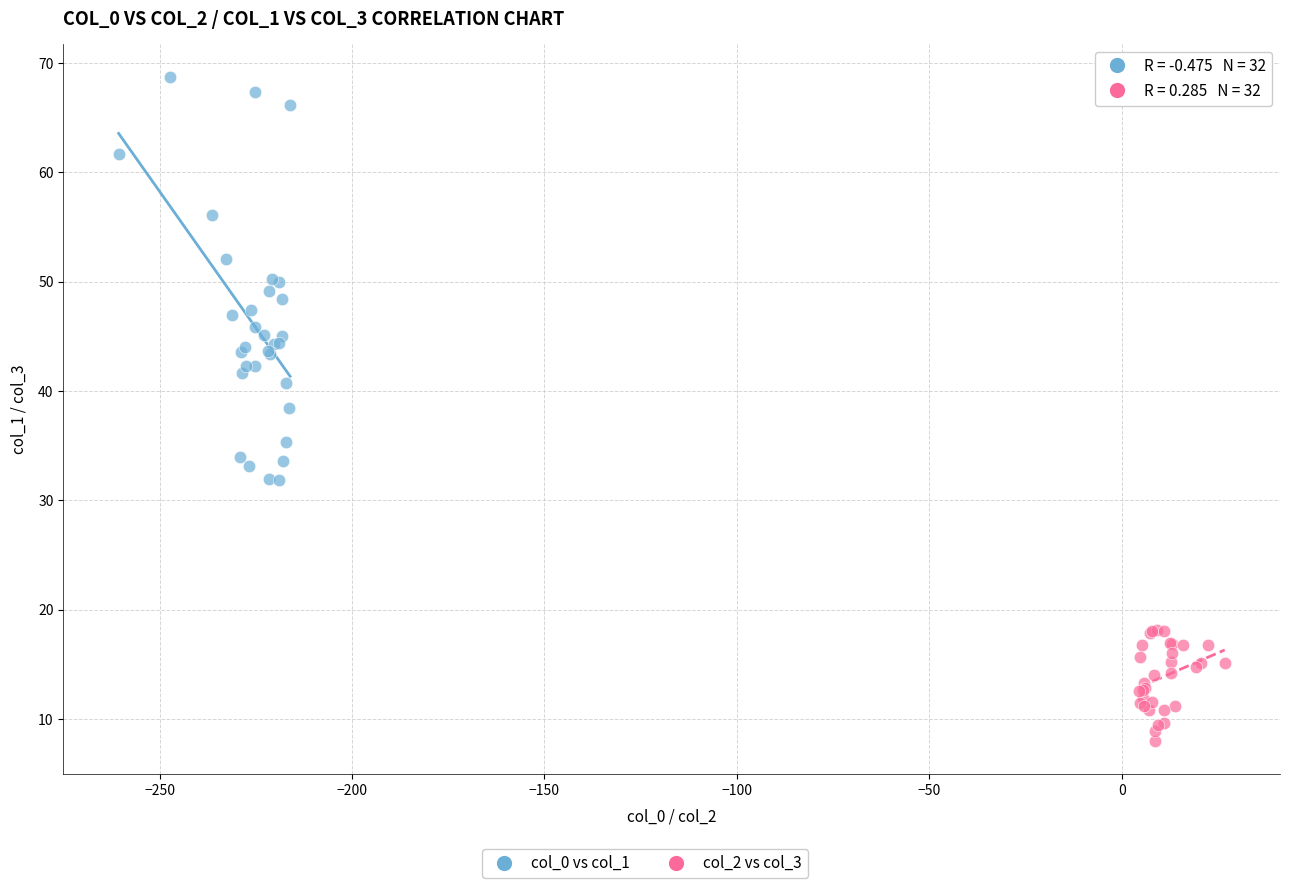

Which series contains the lowest Y value?

col_2 vs col_3